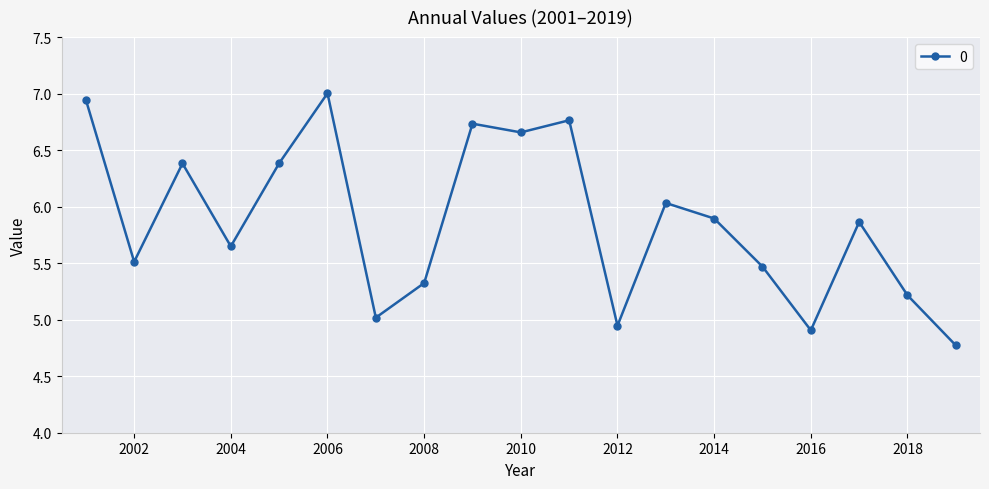

What is the smallest value displayed?

4.8